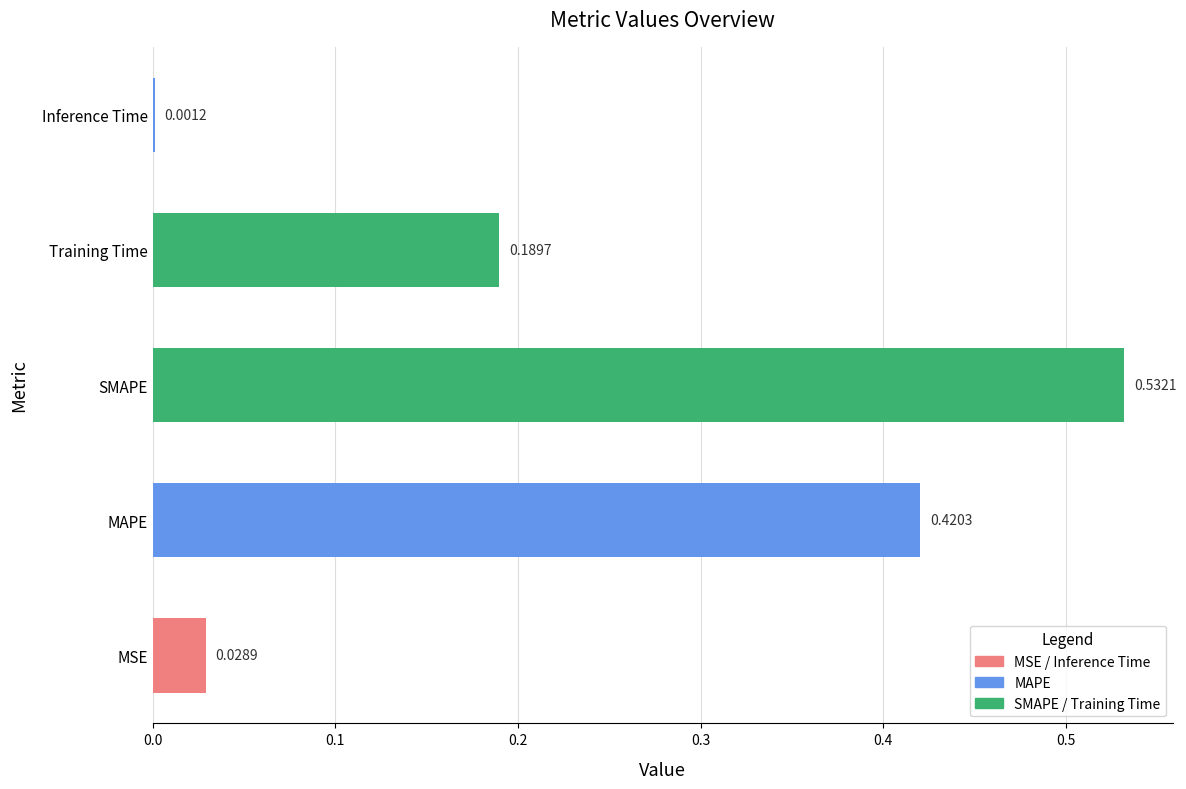

Which has a higher value, MAPE or Training Time?

MAPE